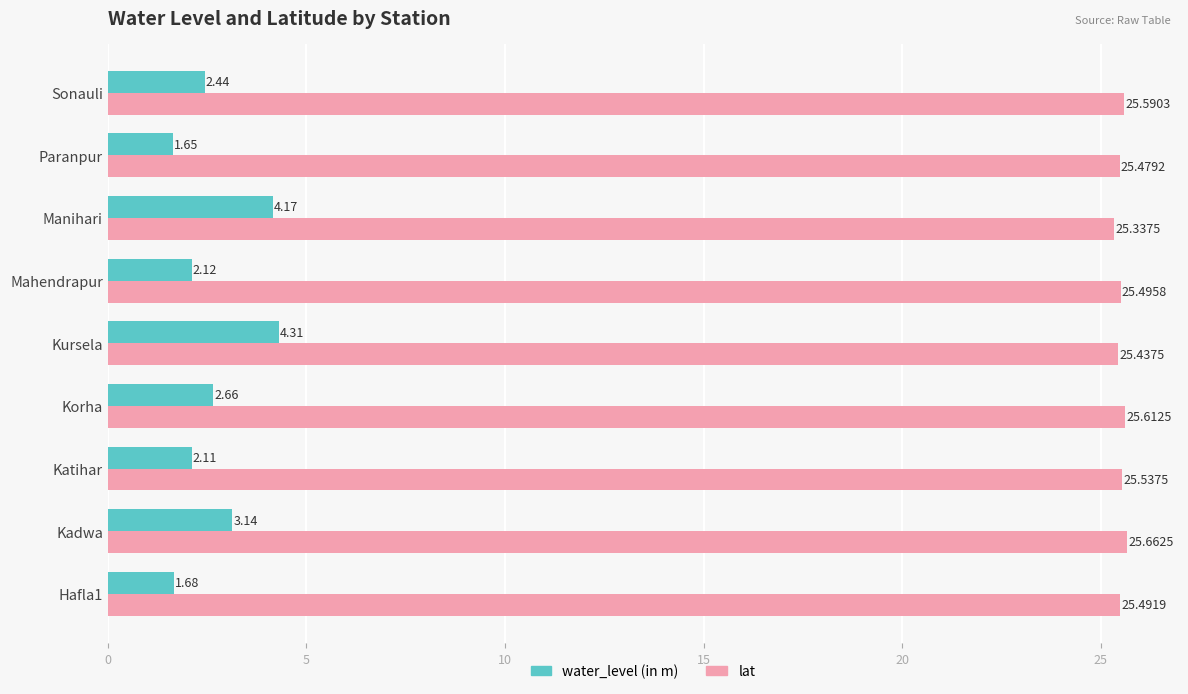

Which series has the largest range (max minus min)?

water_level (in m)